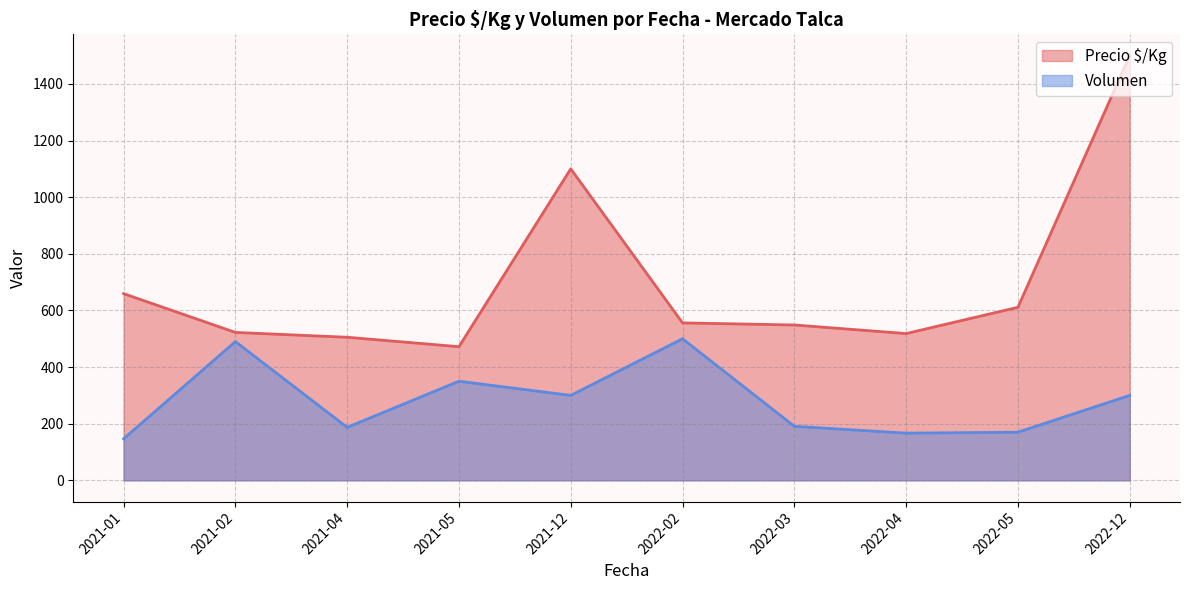

What are all the series names shown in the legend?

Precio $/Kg, Volumen